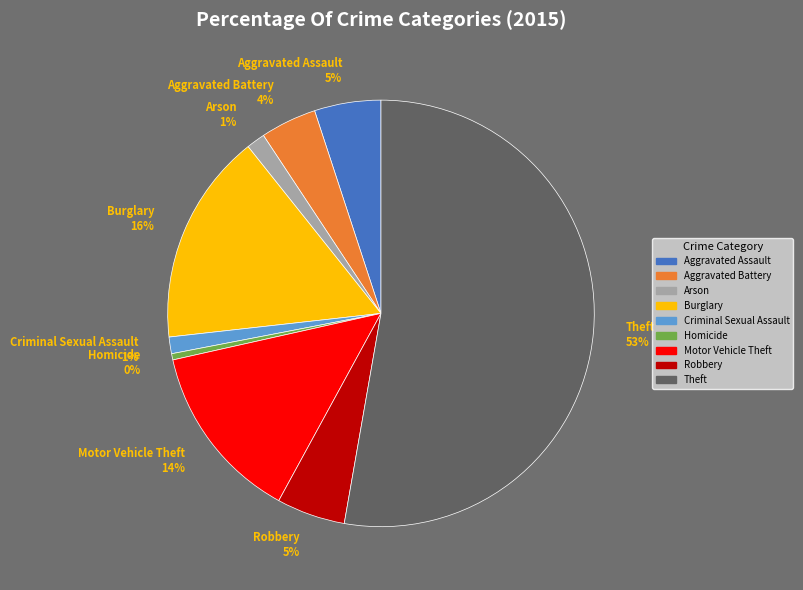

Which slice is the largest?

Theft